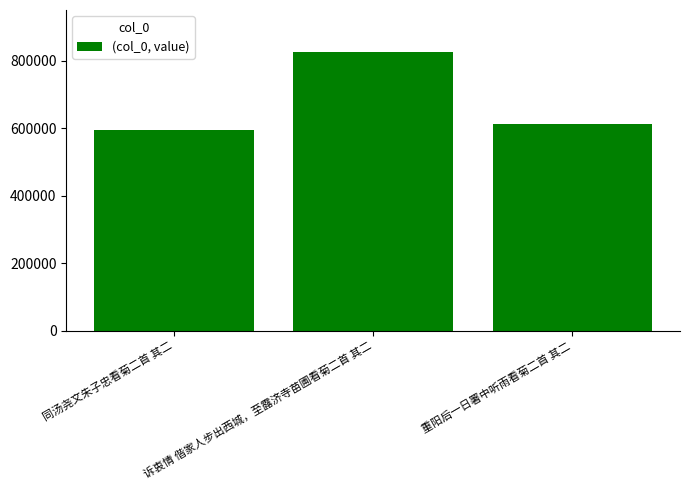

Reading left to right, extract all data points from this chart.

593795	827050	612148